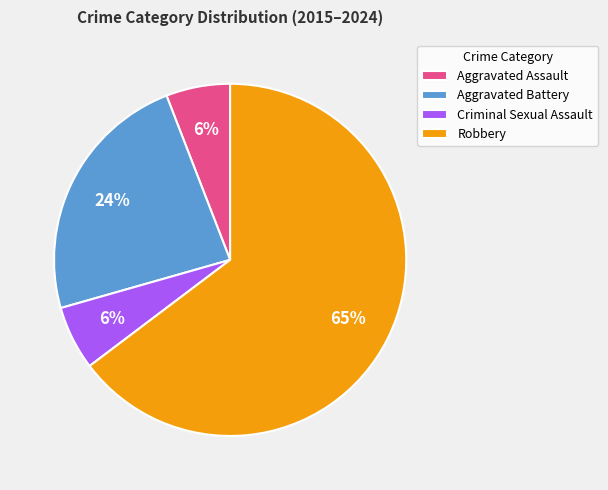

What is the majority slice?

Robbery